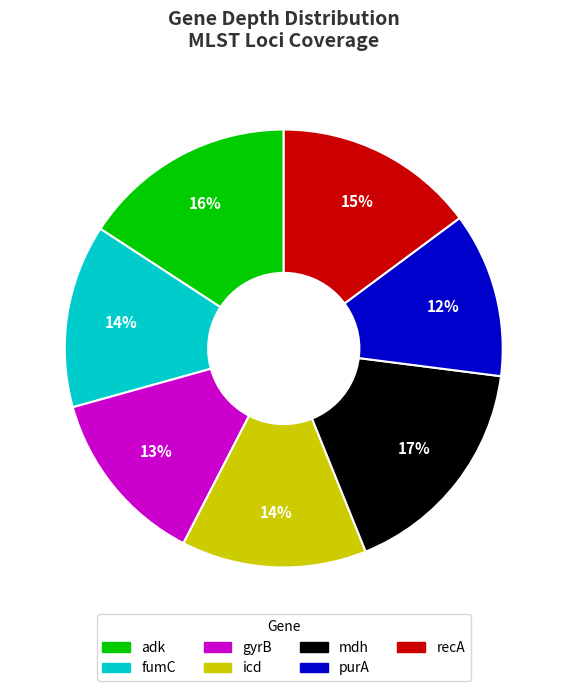

What is the ratio of the value at gyrB to the value at adk?

0.8